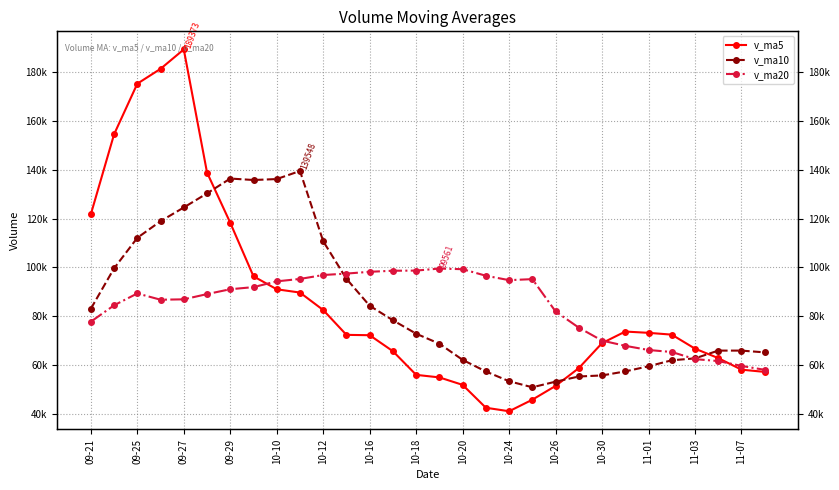

What is the total value across all series at 10-30?

194791.6